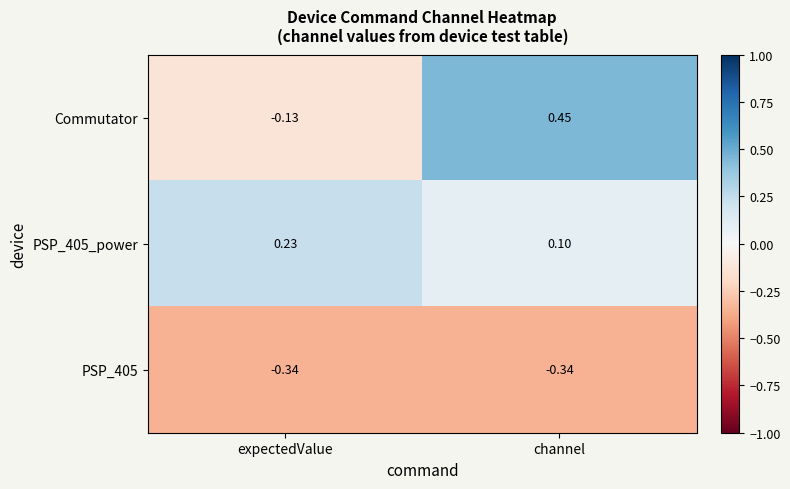

Which series has the largest range (max minus min)?

Commutator